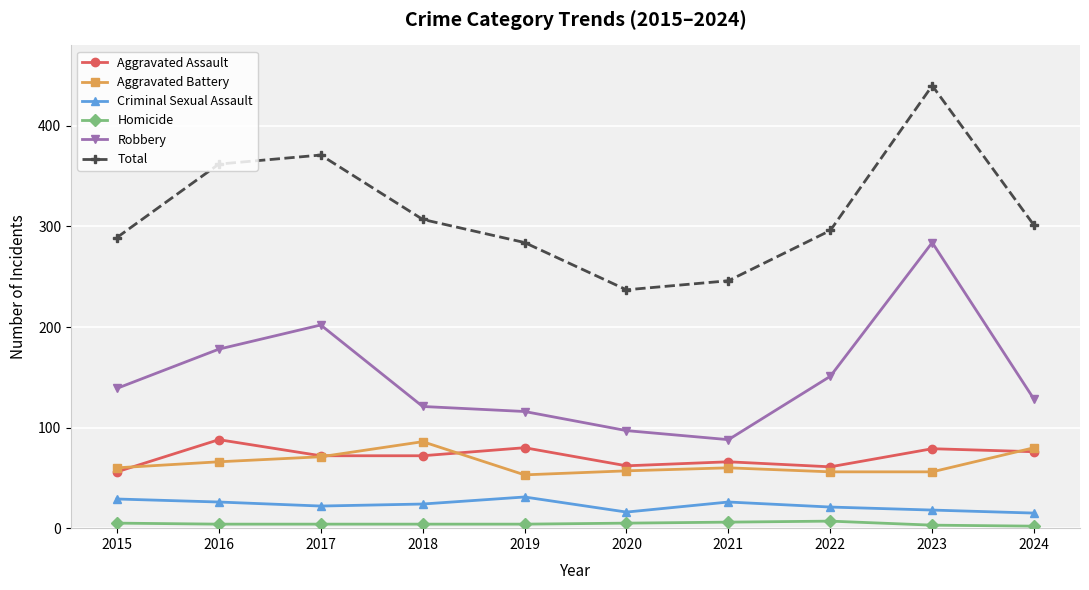

True or false: Criminal Sexual Assault and Aggravated Battery intersect in this chart.

False